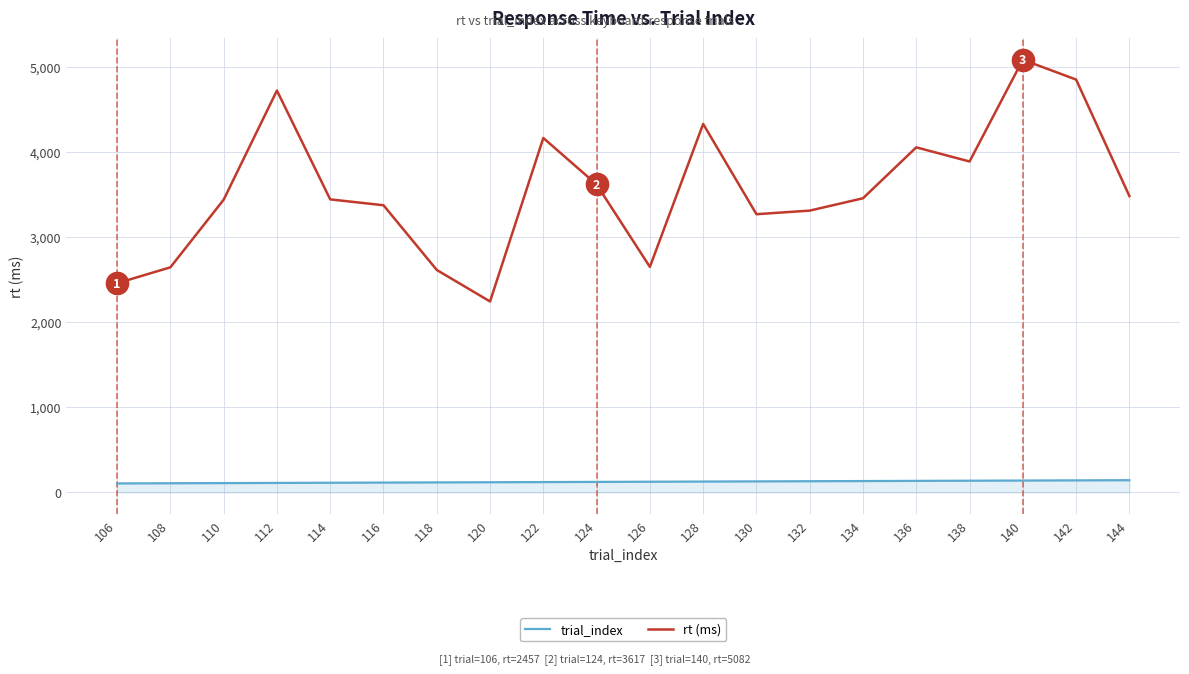

What are all the series names shown in the legend?

trial_index, rt (ms)